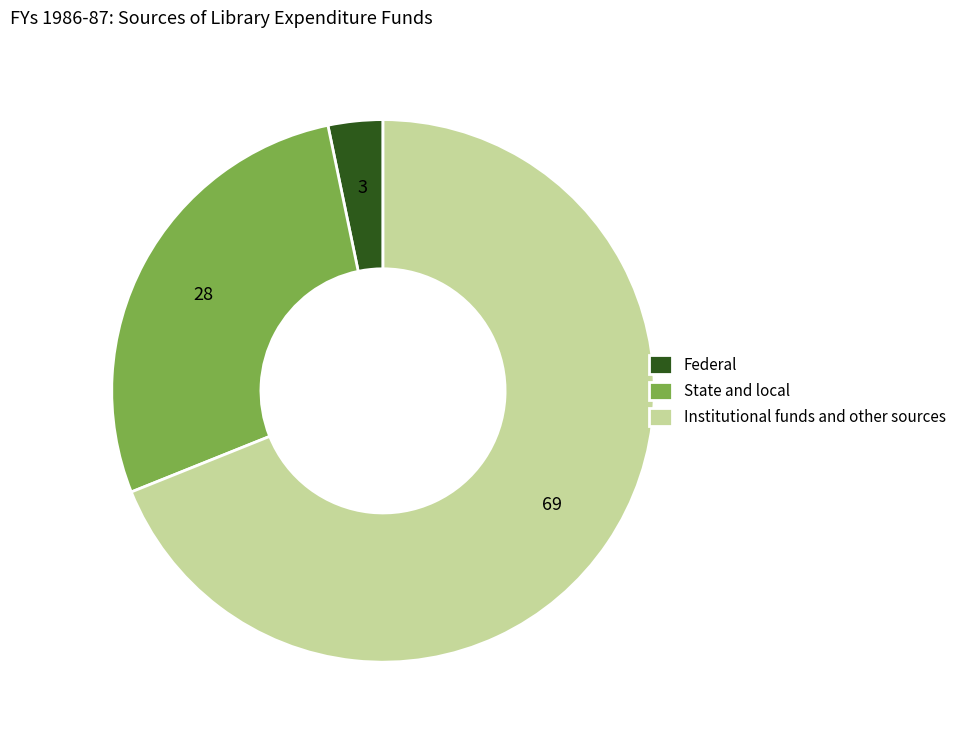

Does Institutional funds and other sources account for over 50% of the chart?

Yes